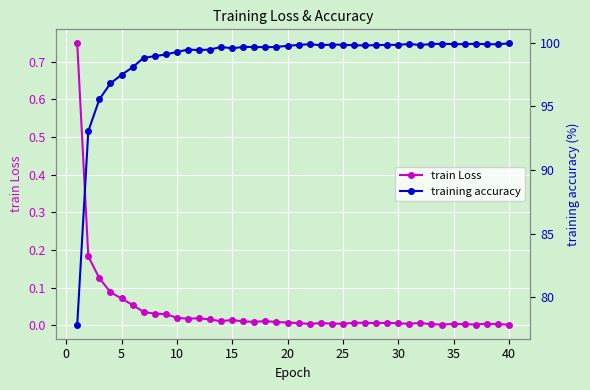

True or false: training accuracy and train Loss intersect in this chart.

False